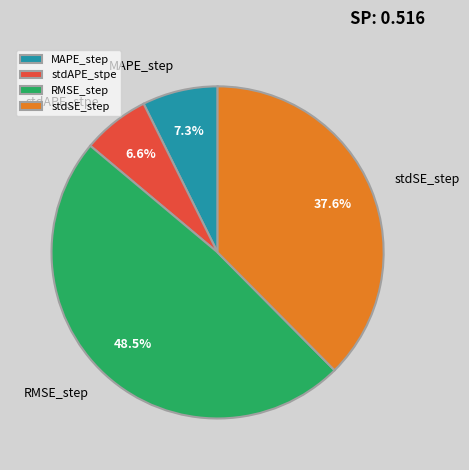

Rank the categories by value from highest to lowest.

RMSE_step, stdSE_step, MAPE_step, stdAPE_stpe